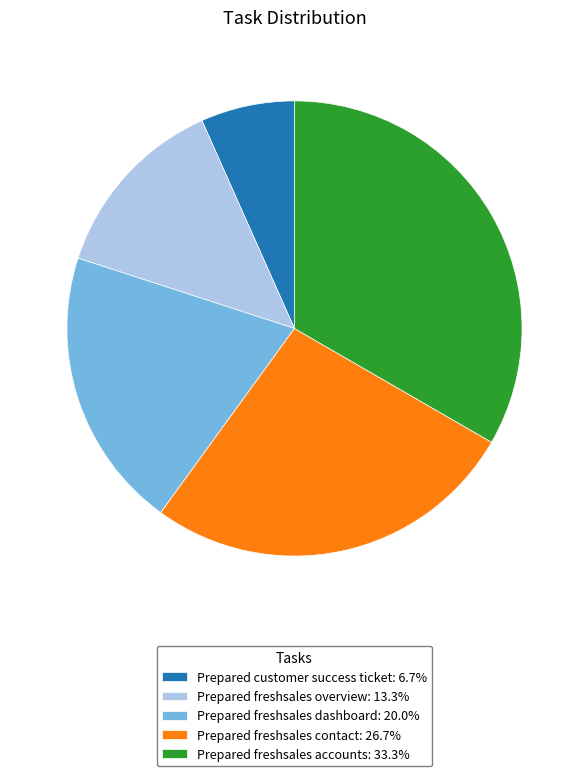

Is there any slice that represents more than half of the pie?

No